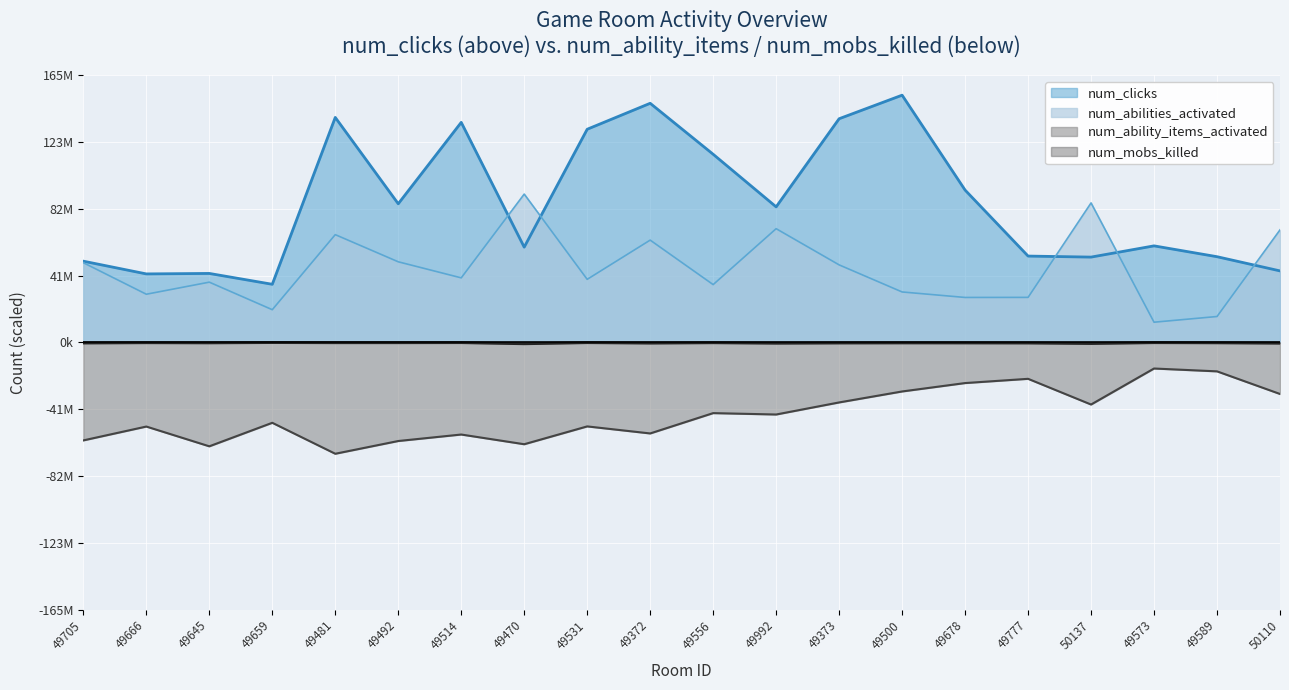

Where does the num_mobs_killed series first go above -265649?

49666